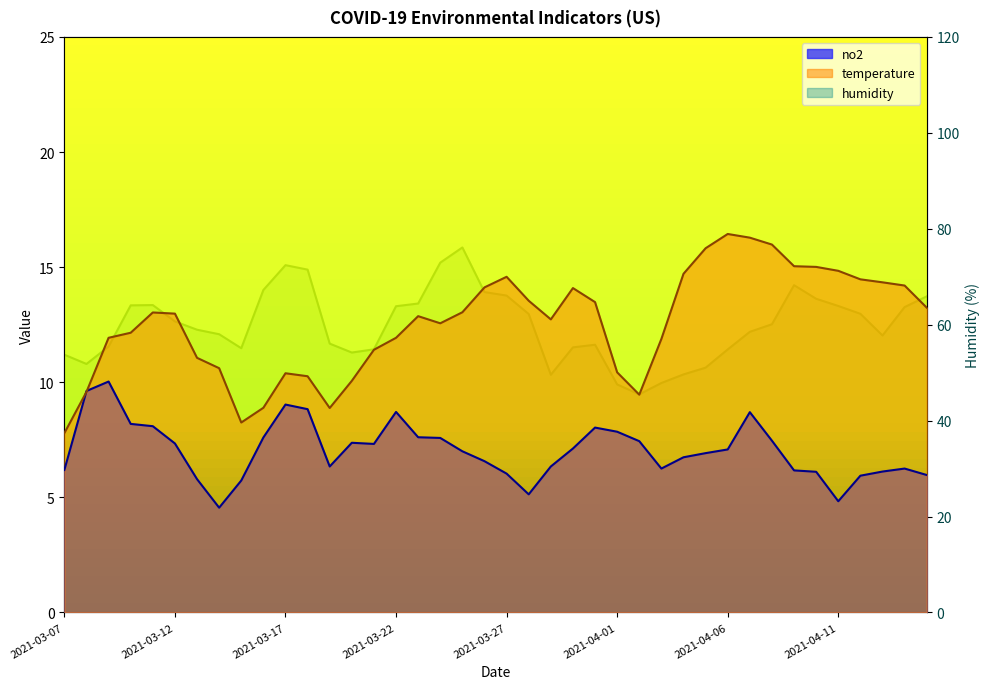

Count the number of categories in the chart.

40